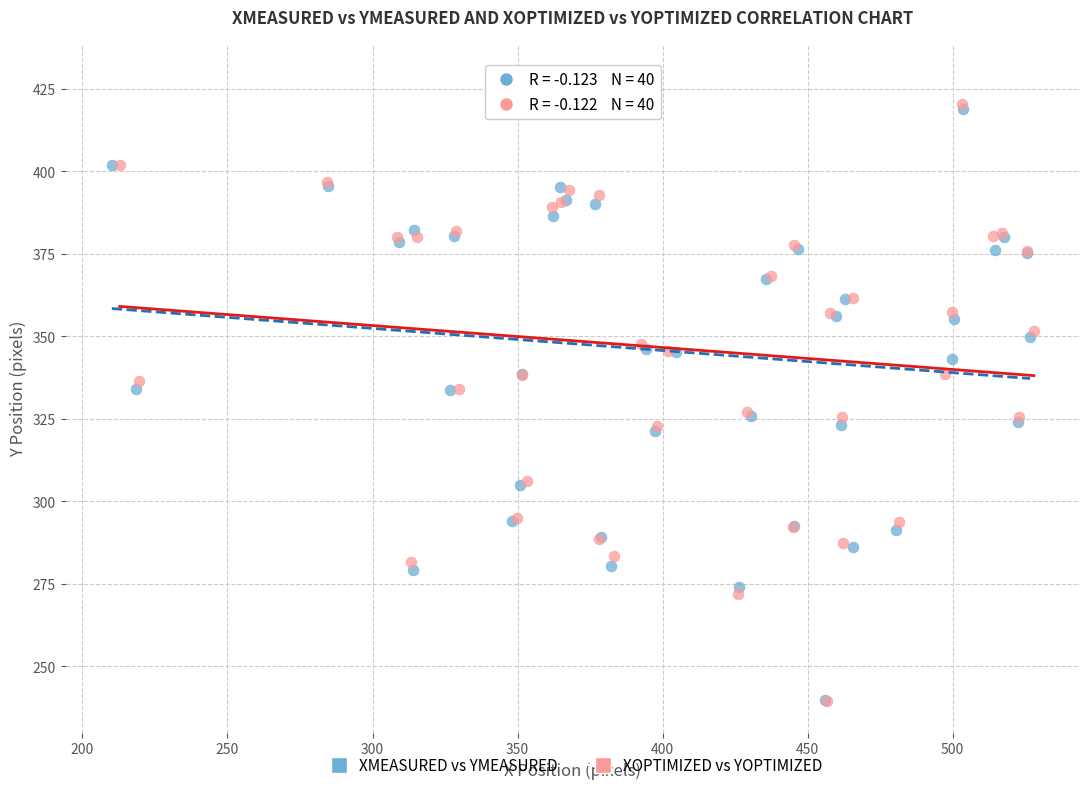

Which series has the widest spread of Y values?

XOPTIMIZED vs YOPTIMIZED